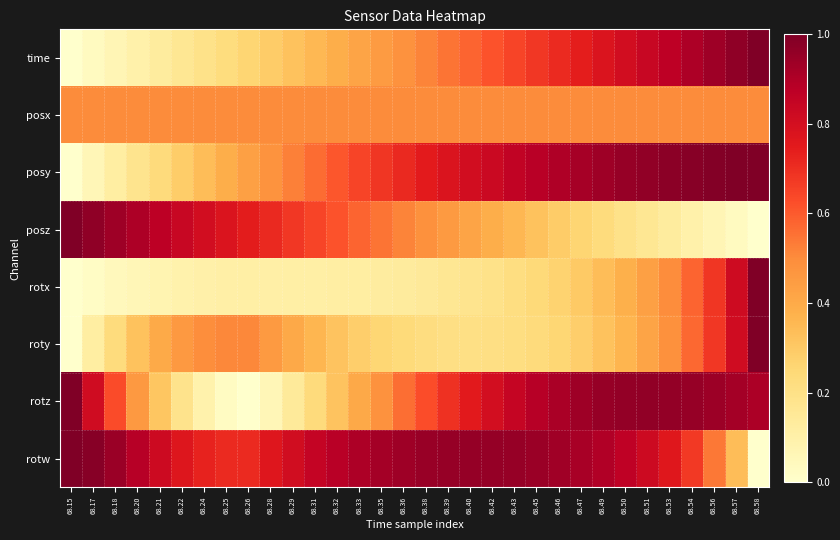

At which category is the sum across all series the highest?

68.58